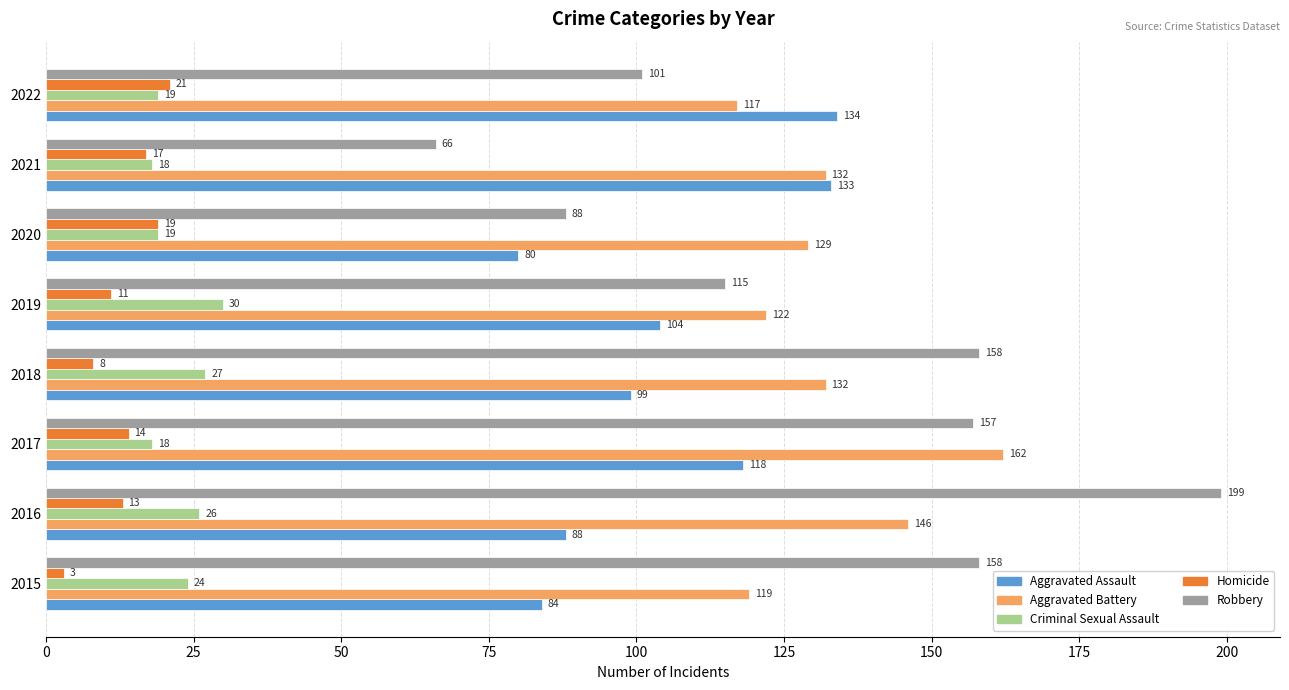

Which series has the largest total across all categories?

Aggravated Battery